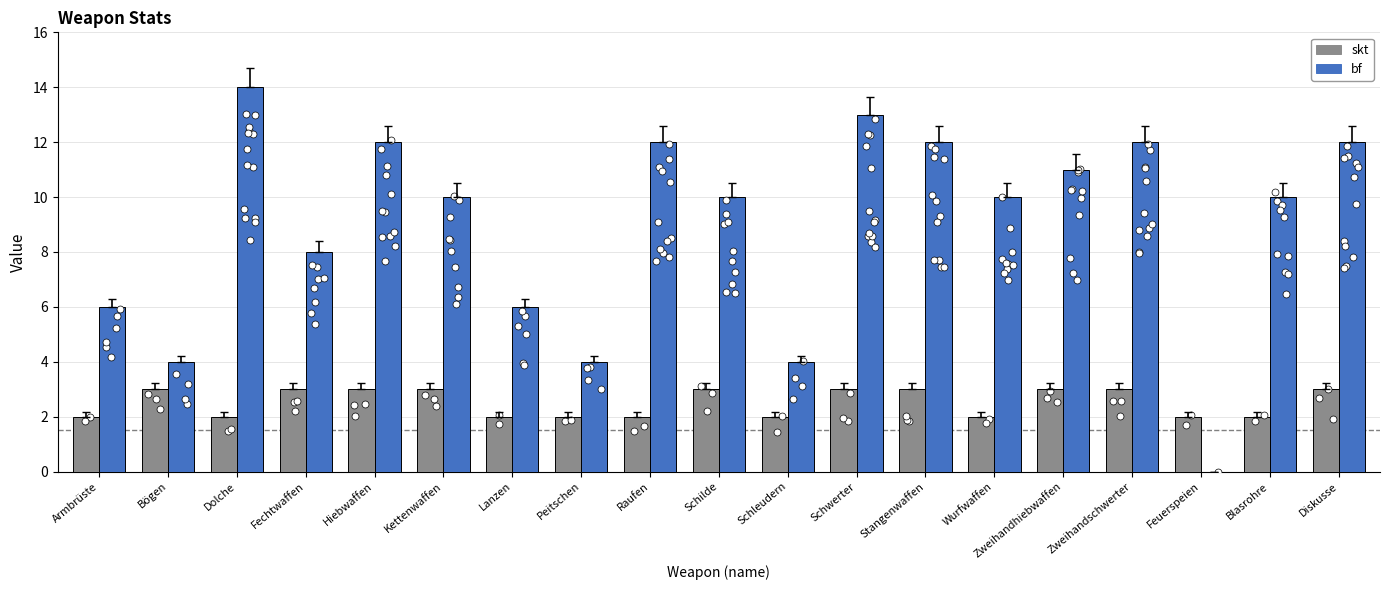

Which series has the widest spread of Y values?

bf